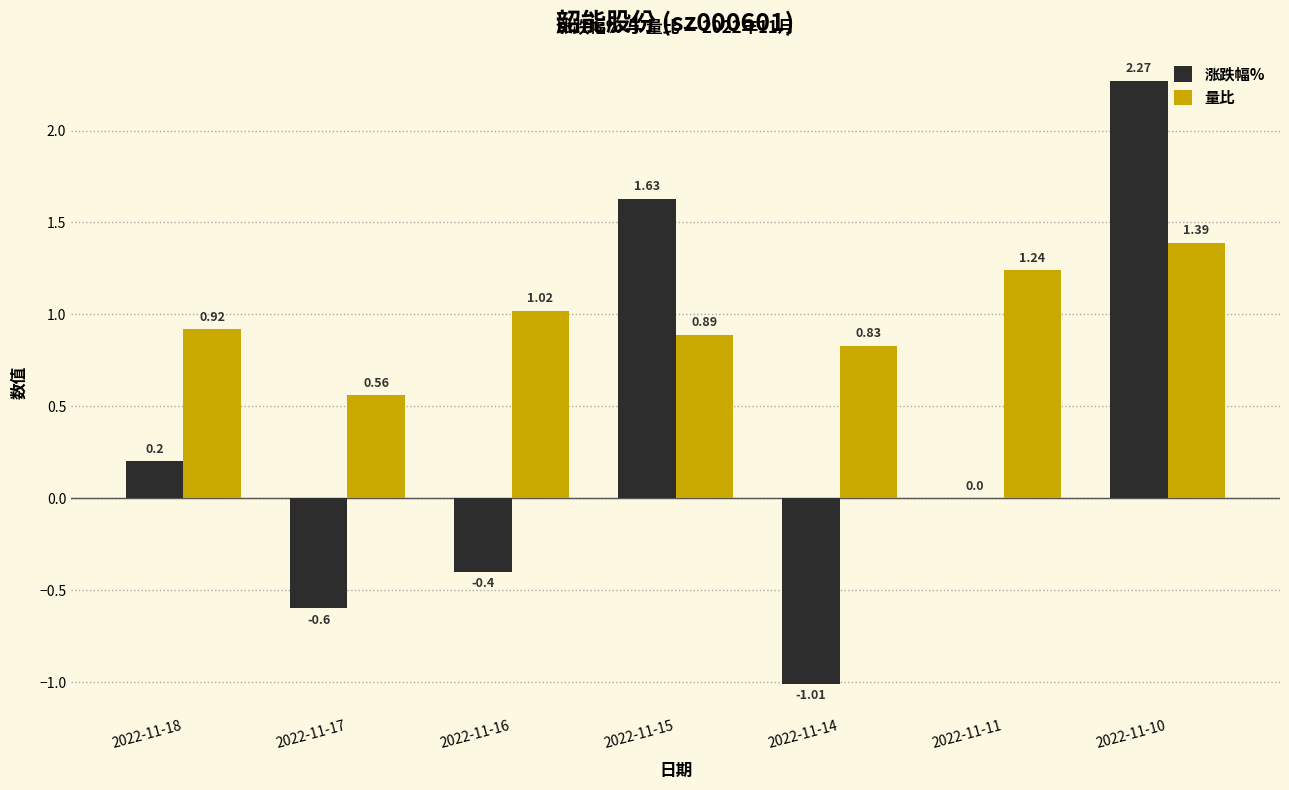

At which category is the sum across all series the highest?

2022-11-10